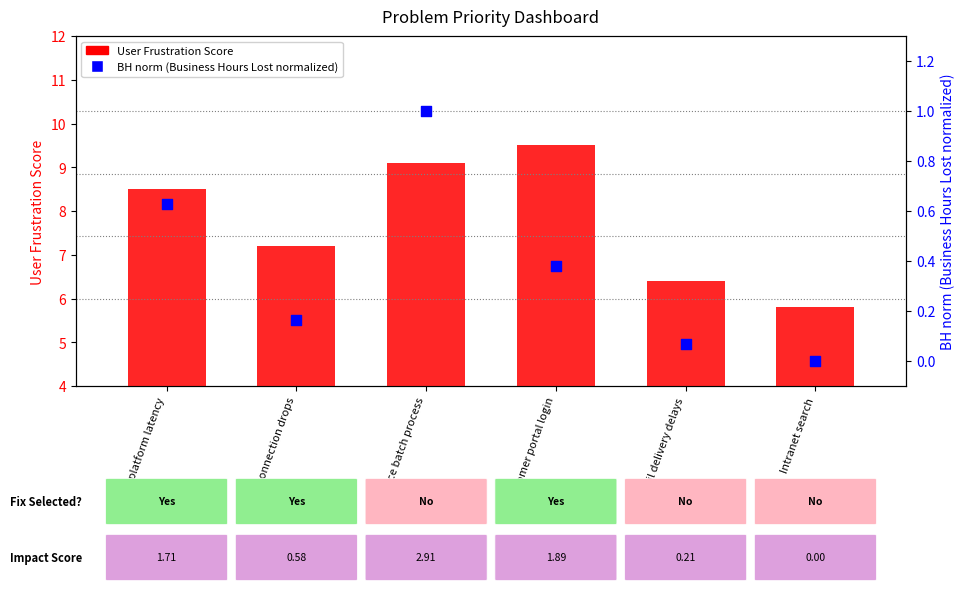

Which series has the largest Y range (max minus min)?

User Frustration Score